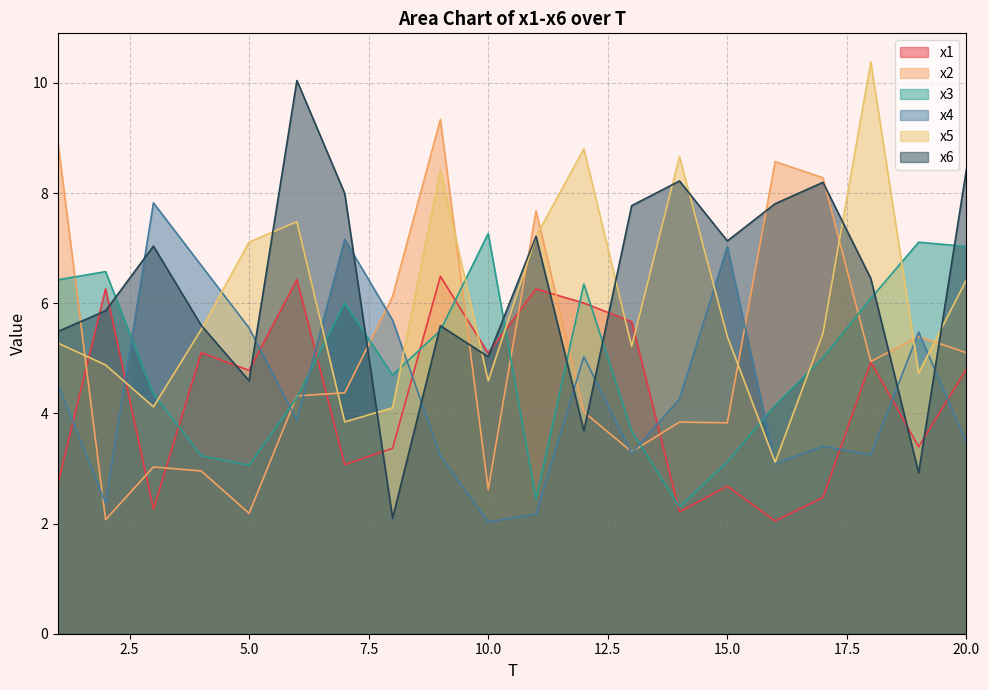

Is it true that x6 equals 3.6 at 2?

False